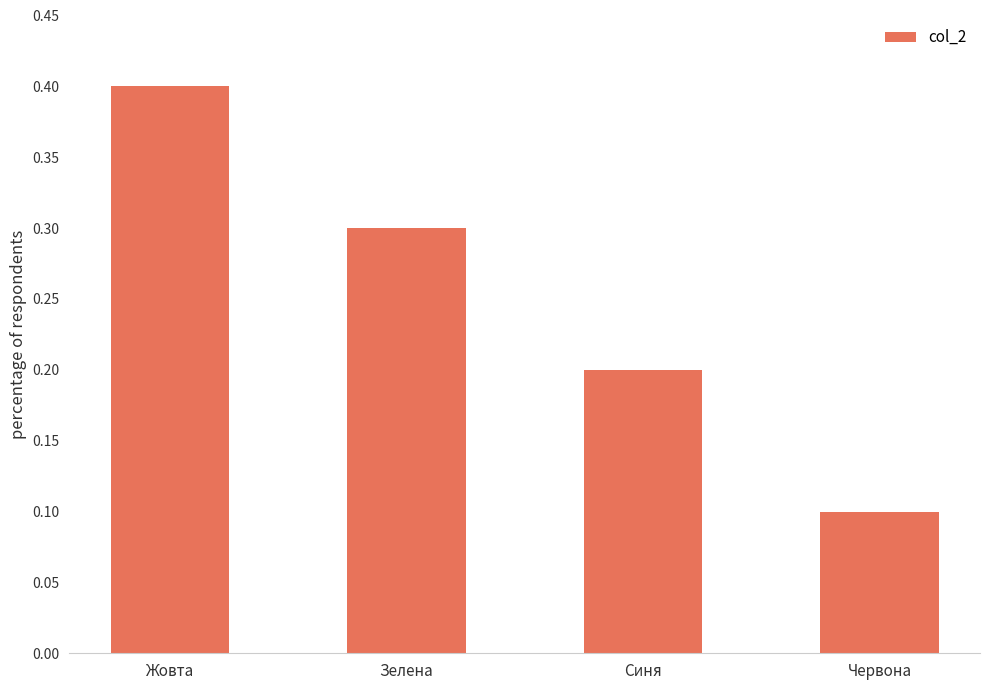

List the labels in order of value, smallest first.

Червона, Синя, Зелена, Жовта